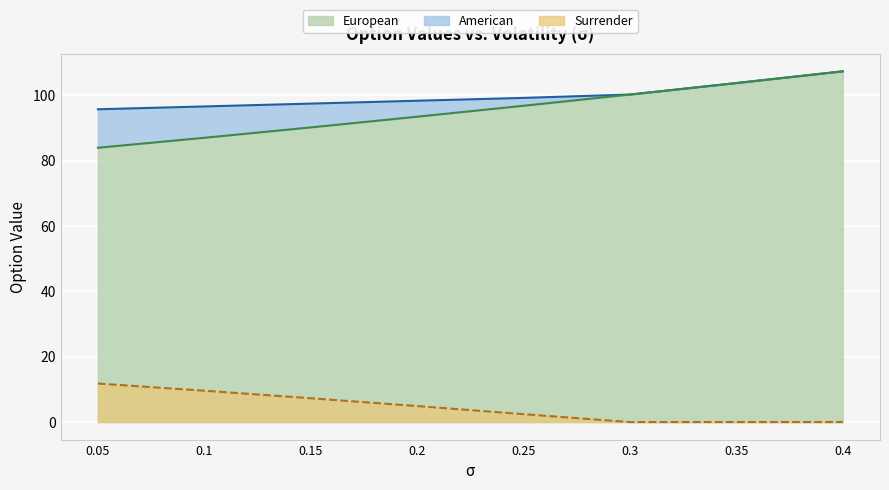

What is the difference between the maximum and second lowest values in the Surrender series?

11.8